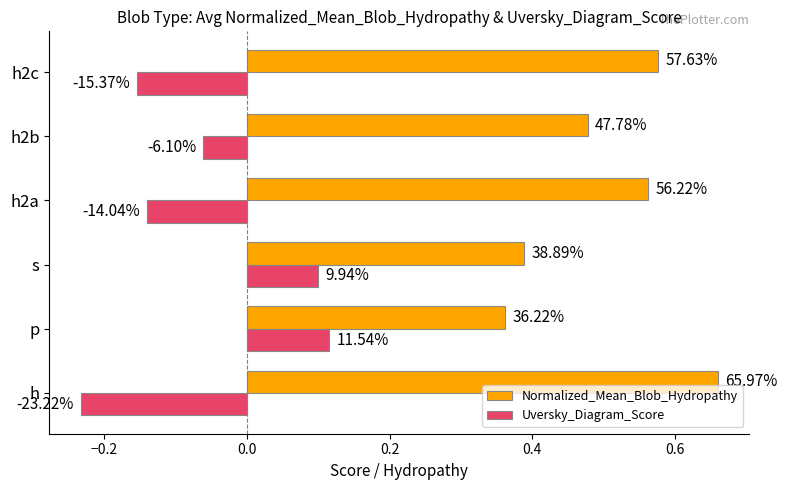

What is the value of the Normalized_Mean_Blob_Hydropathy bar at the 1st from the left?

0.7